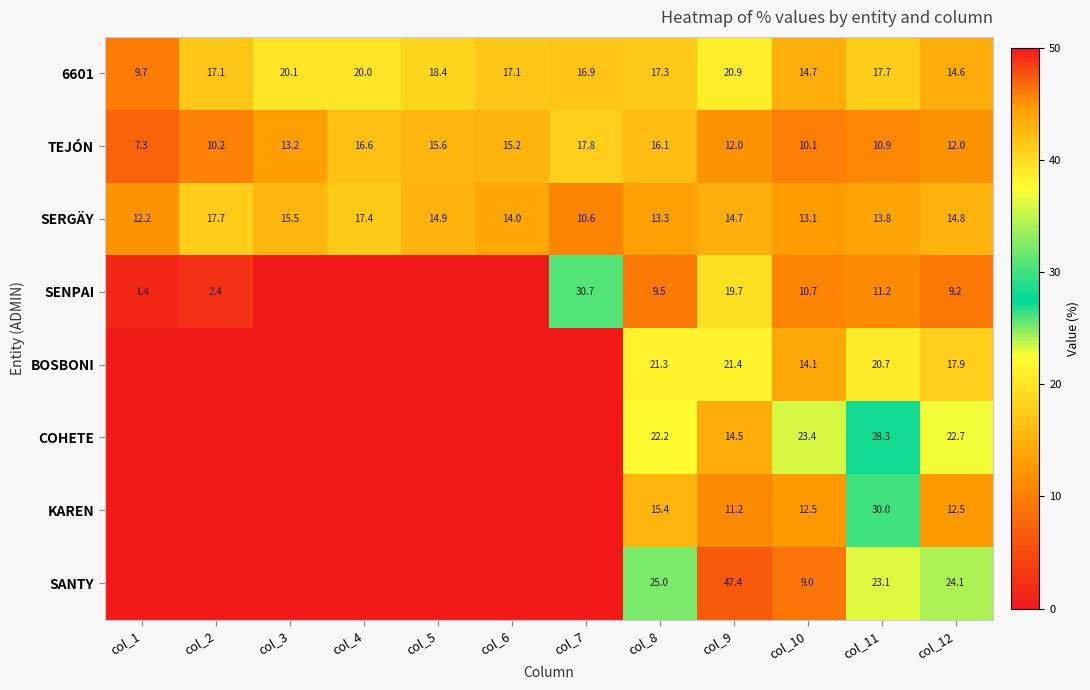

What is the maximum value for TEJÓN?

17.8